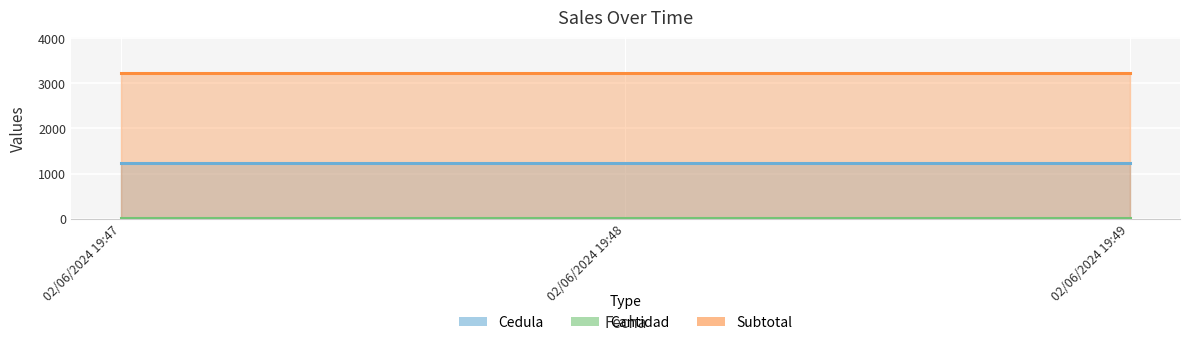

Is it true that Cantidad equals 12 at 02/06/2024 19:49?

True